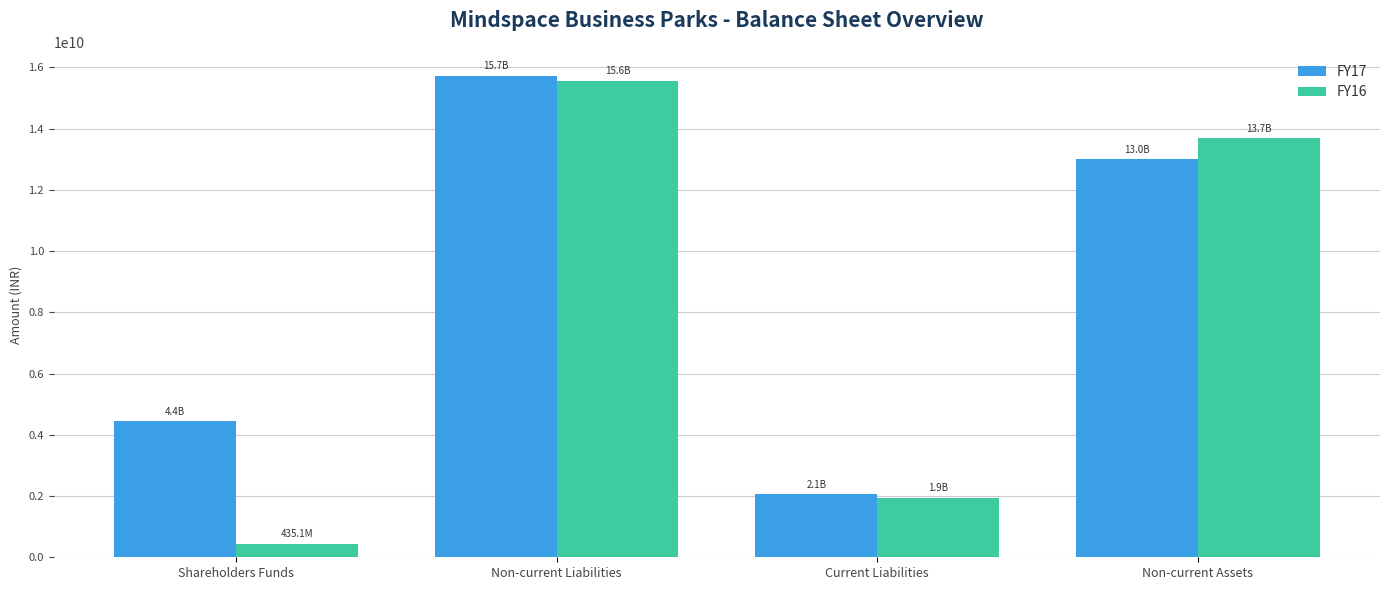

At which label is FY16 closest to 8001145866?

Non-current Assets